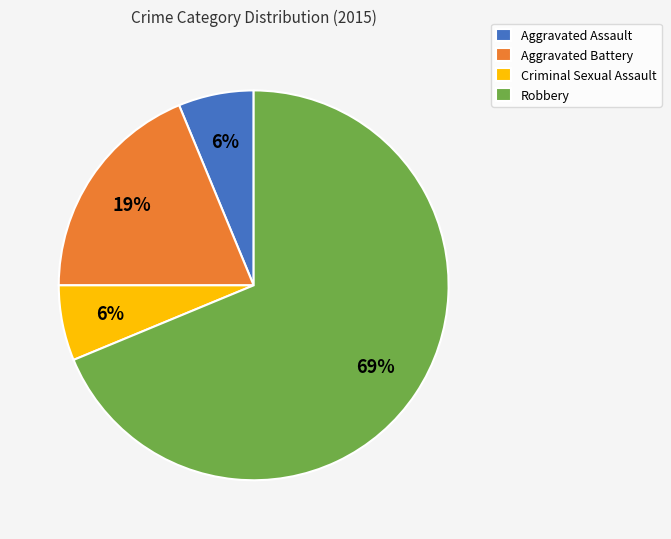

What percentage is the Criminal Sexual Assault slice, to the nearest percent?

6%